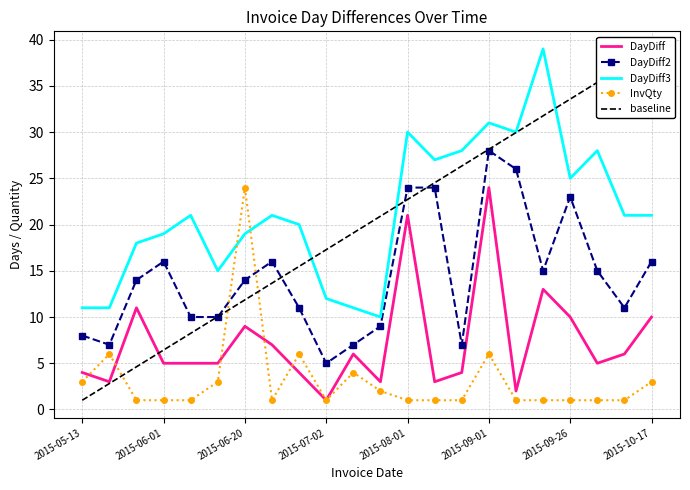

Is it true that DayDiff equals 9 at 2015-06-20?

True